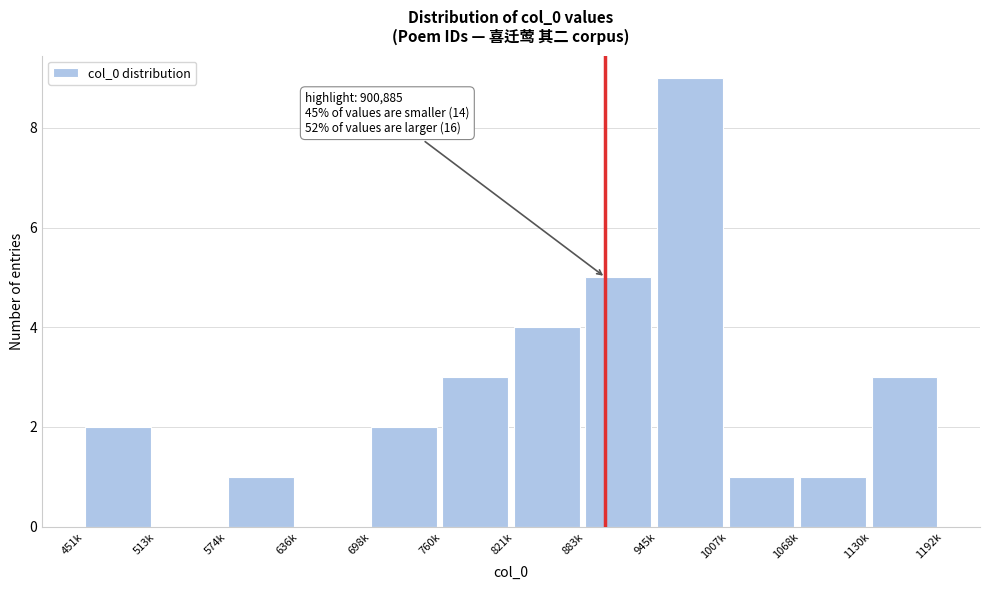

Reading left to right, list all the values displayed in this chart.

451k=2	513k=0	574k=1	636k=0	698k=2	760k=3	821k=4	883k=5	945k=9	1007k=1	1068k=1	1130k=3